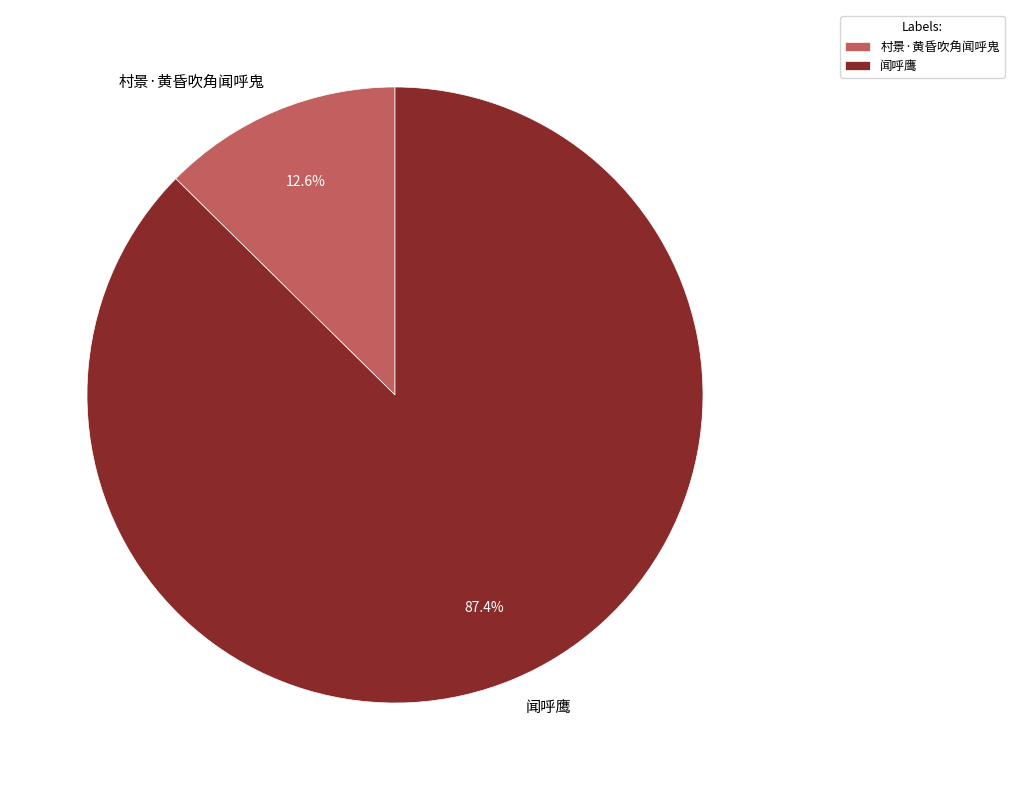

What is the largest slice in the pie chart?

闻呼鹰